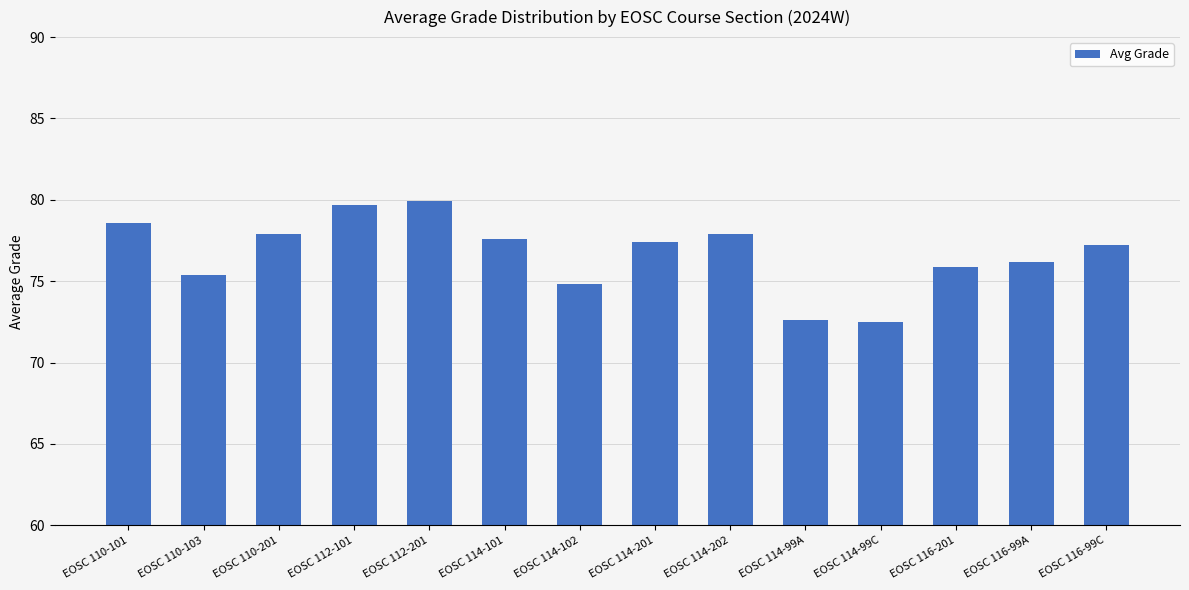

What is the label of the 9th bar from the right?

EOSC 114-101